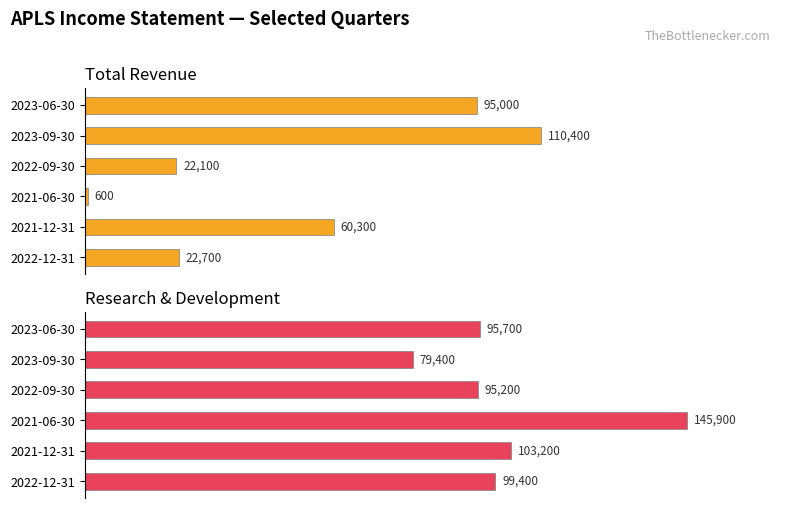

Read the Research Development value at 2022-09-30, to the nearest 100.

95200